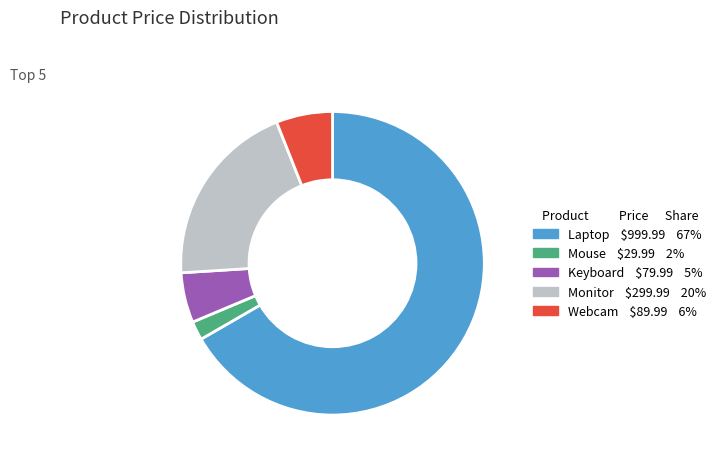

Does Mouse account for over 50% of the chart?

No